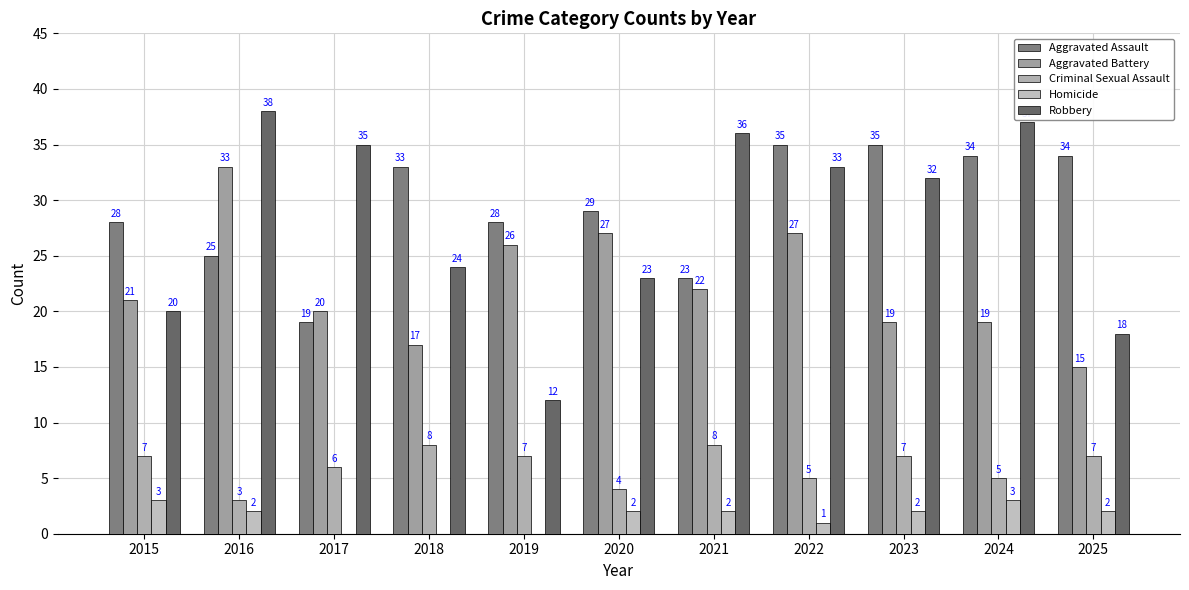

Is it true that Homicide equals 3 at 2021?

False